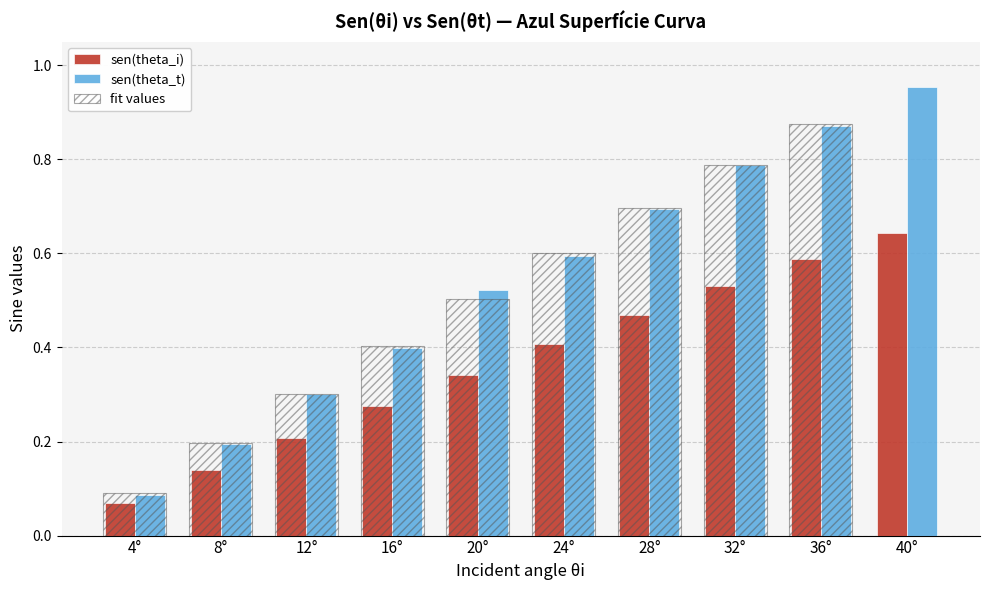

Are the bars horizontal?

No